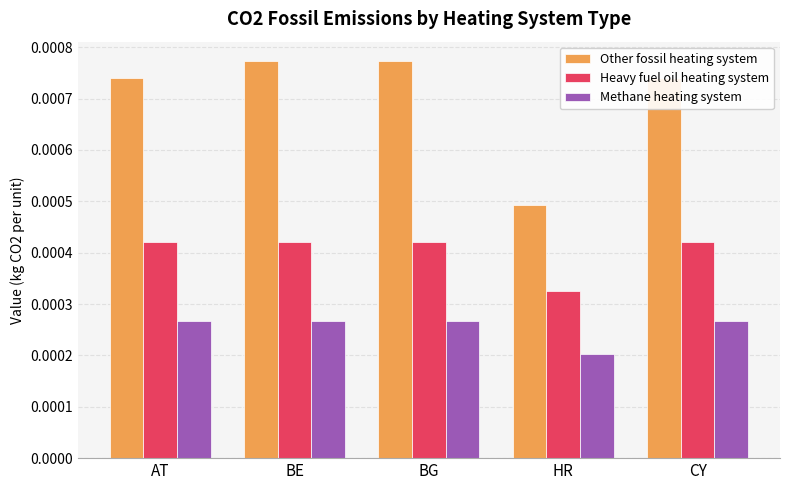

Which label corresponds to the smallest value in the chart?

HR